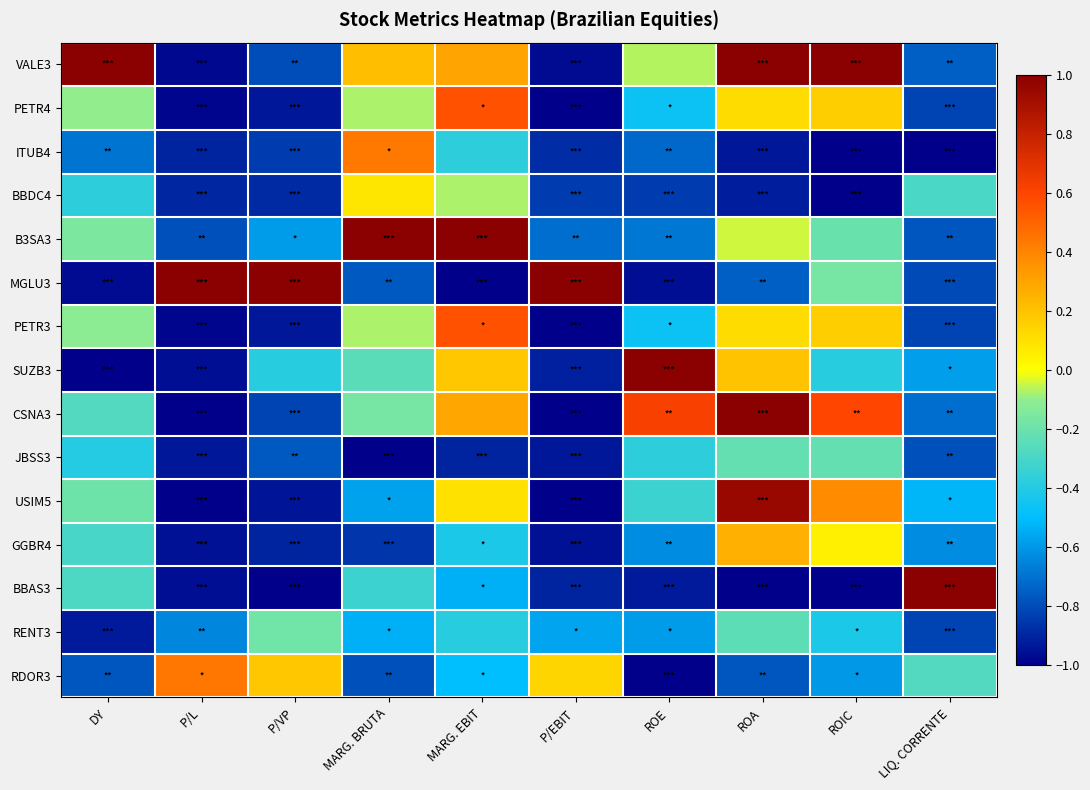

What is the spread (max minus min) of values at DY?

2.0